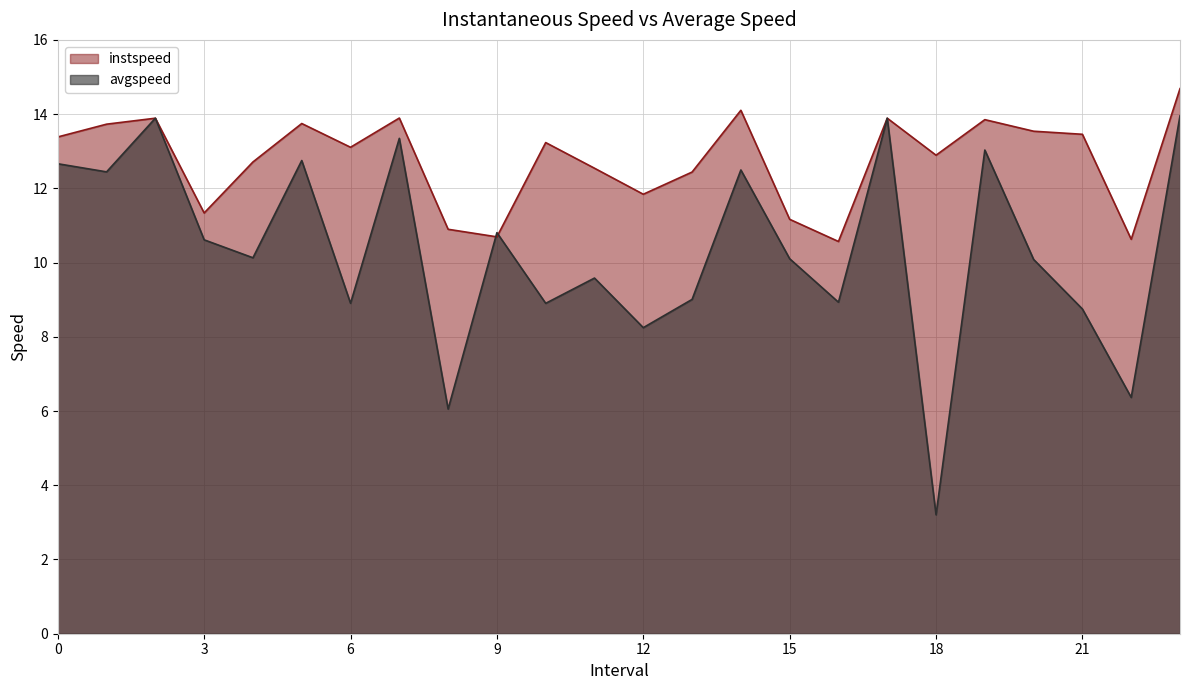

At 12, list the series in order from largest to smallest.

instspeed, avgspeed